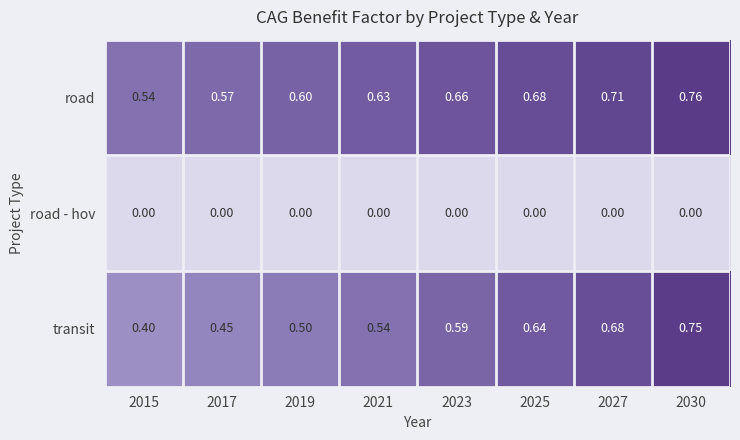

Which series has the widest spread of values?

transit